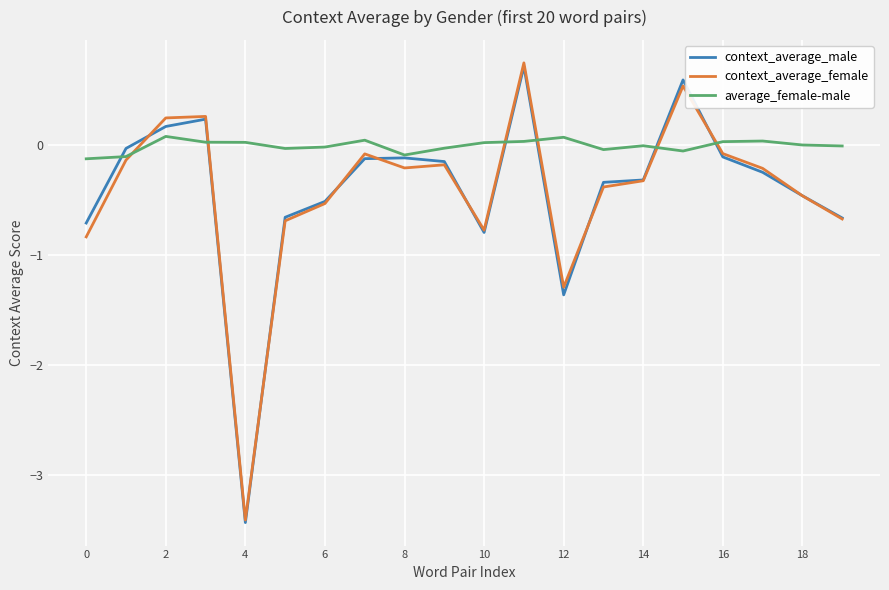

Which series has the largest total across all categories?

average_female-male